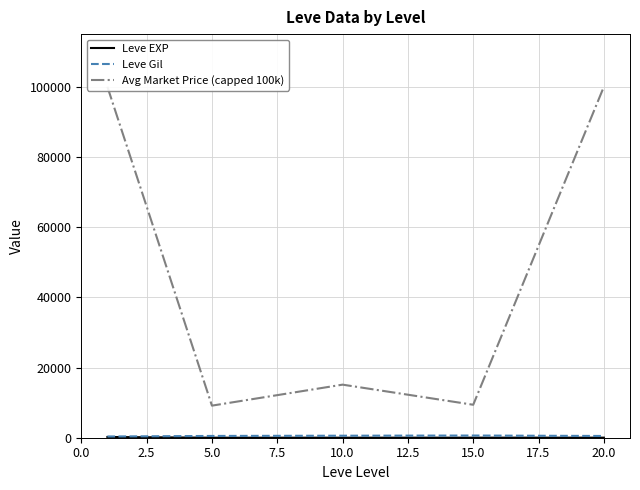

Reading left to right, what are all the values shown in this chart?

Leve EXP: 210.7	3.7	7.5	15.7	15.0
Leve Gil: 349.2	508.3	575.0	623.3	500.0
Avg Market Price (capped 100k): 100000.0	9141.5	15121.8	9390.7	100000.0